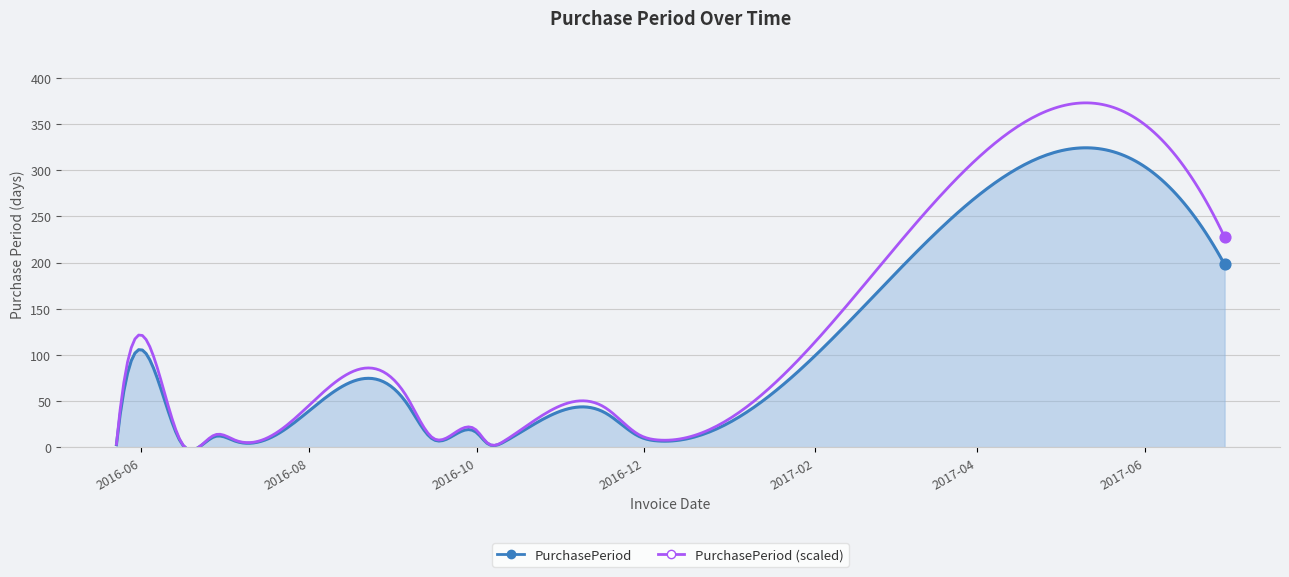

What is the change in value from 2016-05-23 to 2016-11-29?

+9